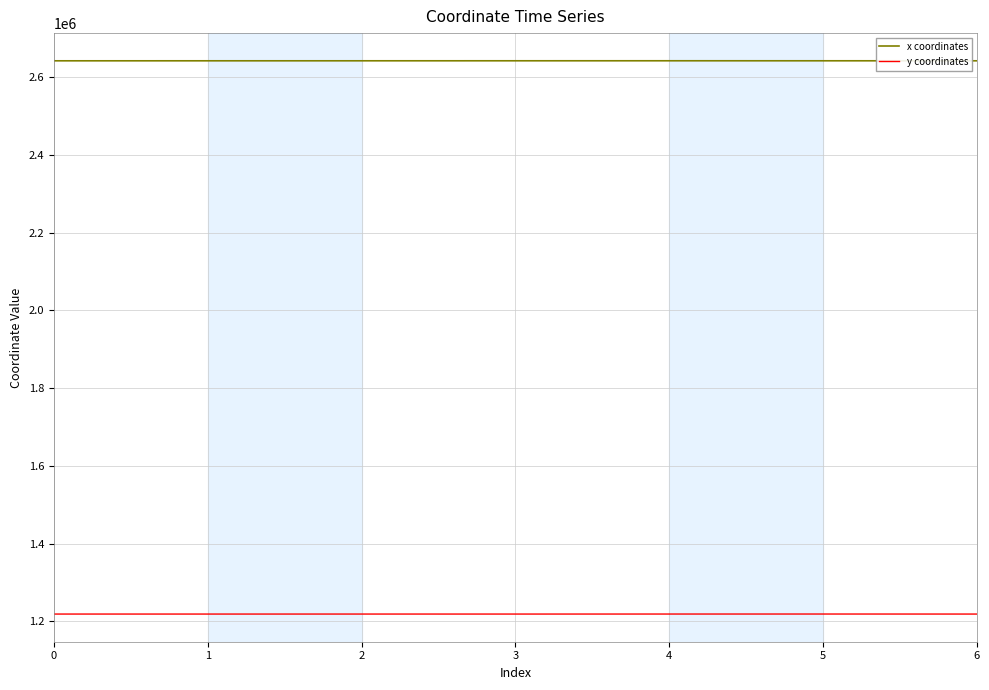

What is the smallest value displayed?

1218655.4